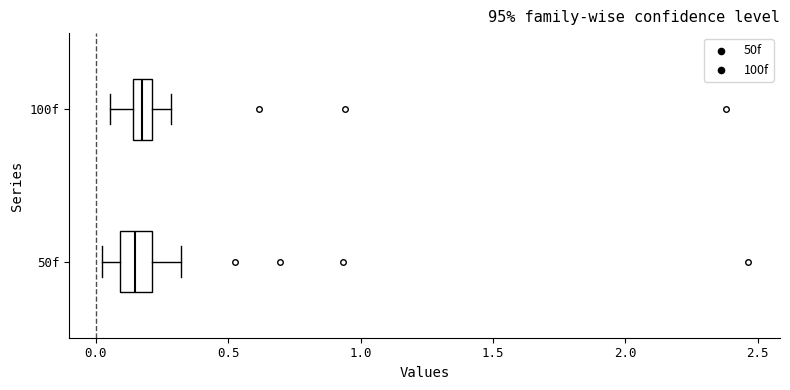

Where is the right edge of the box for 100f on the x-axis? The values are not printed on the chart, so give them approximately, as read against the axis.

0.20